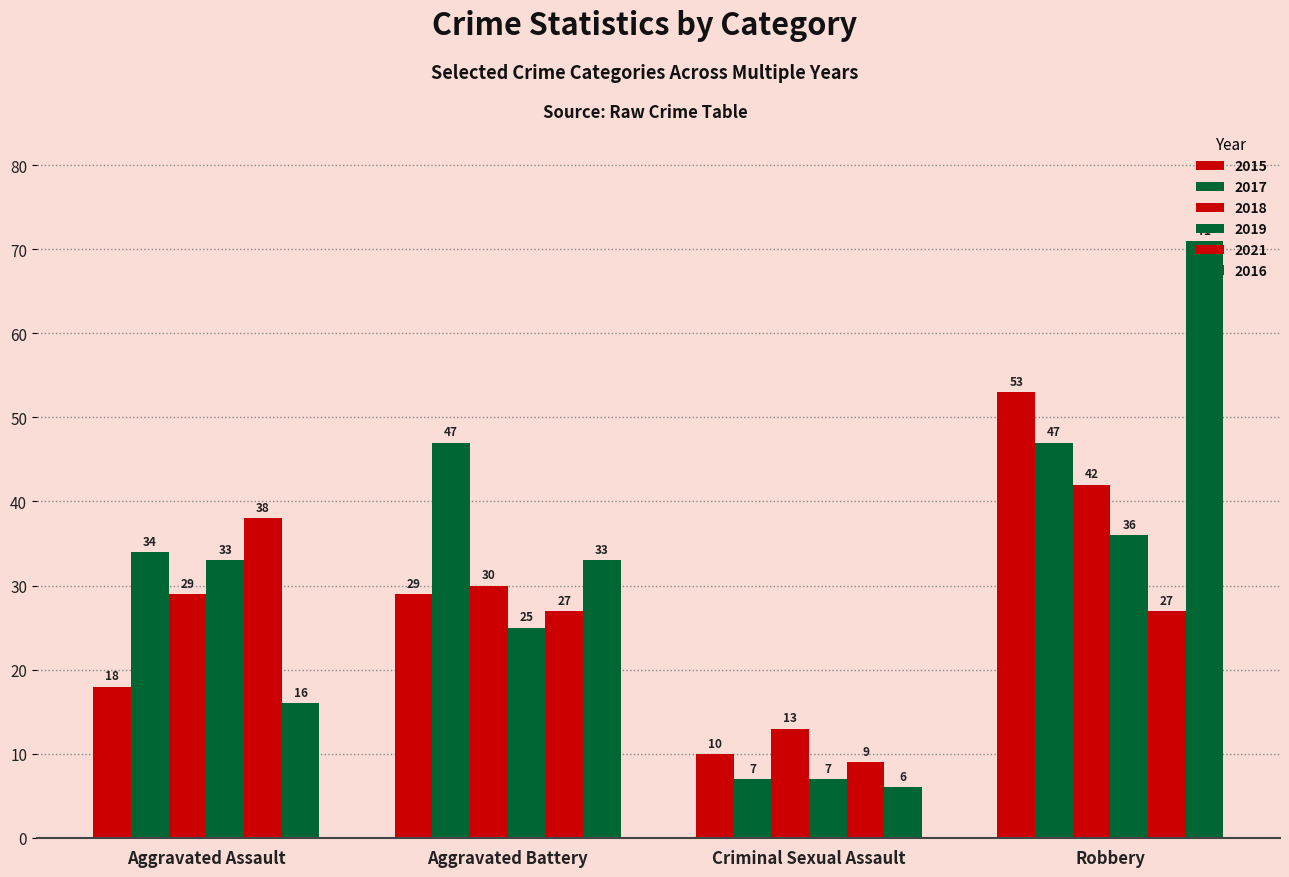

Does the chart contain stacked bars?

No